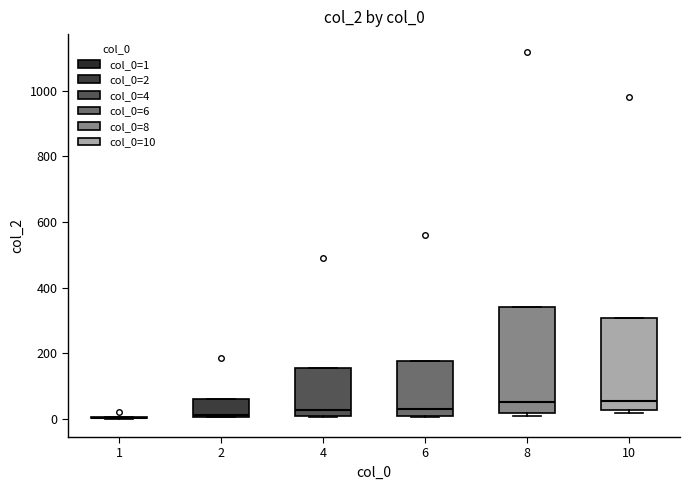

Reading left to right, read every box against the y-axis: the position of its median line, the range the box covers, and the ends of its whiskers. The values are not printed on the chart, so give them approximately, as read against the axis.

1: box collapsed to a line at 0, whiskers 0 to 0
2: median 20, box 0 to 60, whiskers 0 to 60
4: median 20, box 0 to 160, whiskers 0 to 160
6: median 20, box 0 to 180, whiskers 0 to 180
8: median 60, box 20 to 340, whiskers 0 to 340
10: median 60, box 20 to 300, whiskers 20 (just below the box's lower edge) to 300